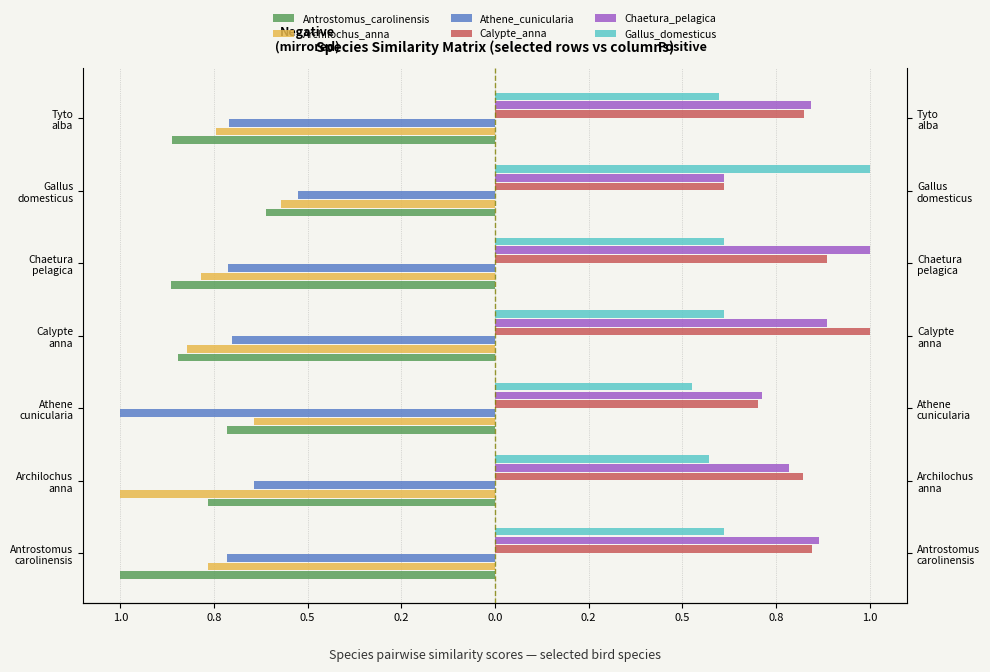

What is the maximum value shown in the chart?

1.0